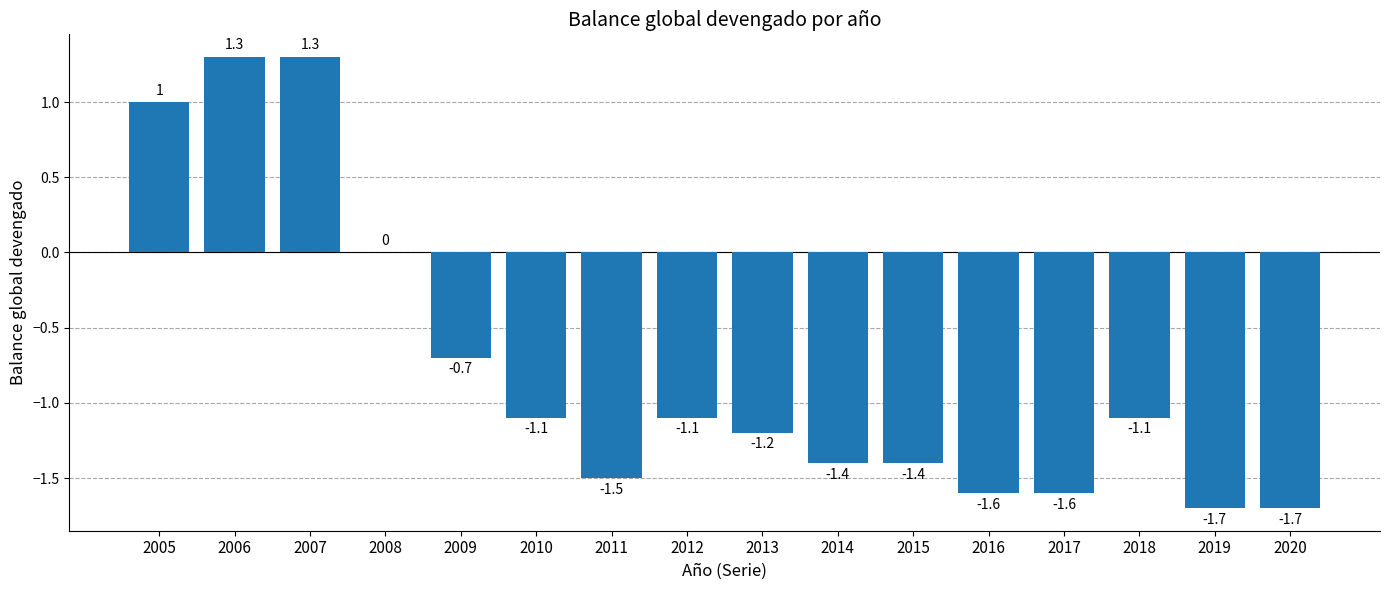

Reading left to right, extract all data points from this chart.

2005=1.0	2006=1.3	2007=1.3	2008=0.0	2009=-0.7	2010=-1.1	2011=-1.5	2012=-1.1	2013=-1.2	2014=-1.4	2015=-1.4	2016=-1.6	2017=-1.6	2018=-1.1	2019=-1.7	2020=-1.7